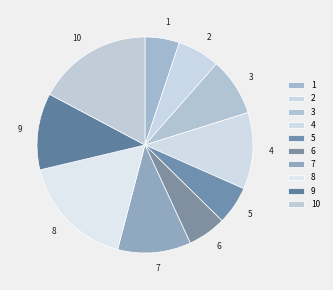

Combined, do 2 and 10 account for over 50%?

No